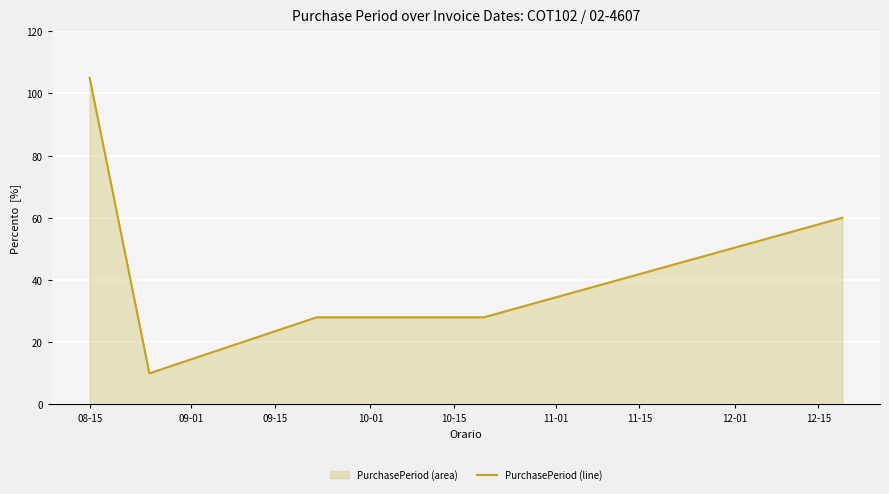

What is the maximum value shown in the chart?

105